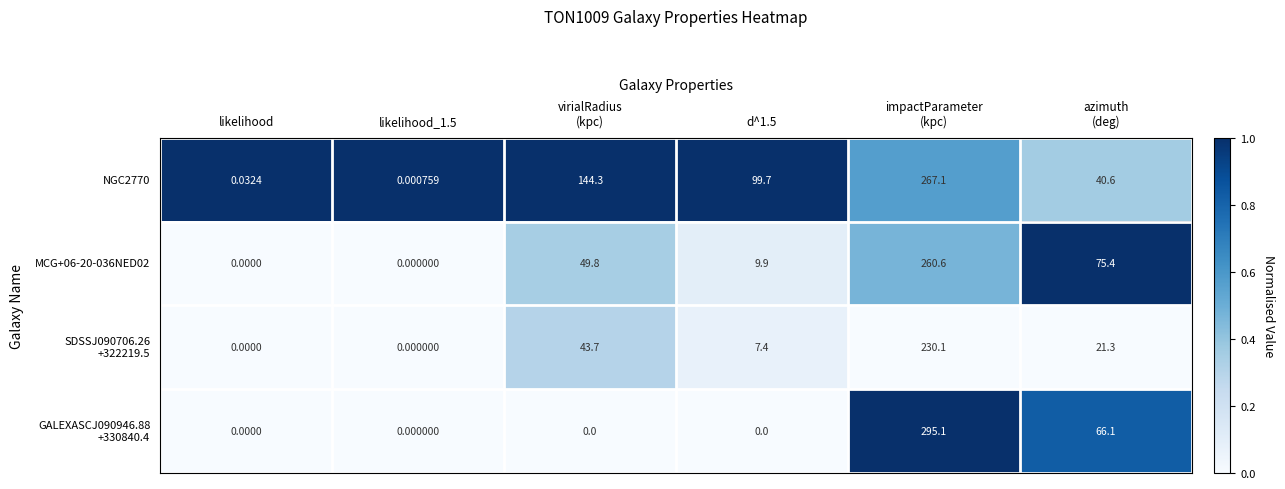

Count the number of categories in the chart.

6